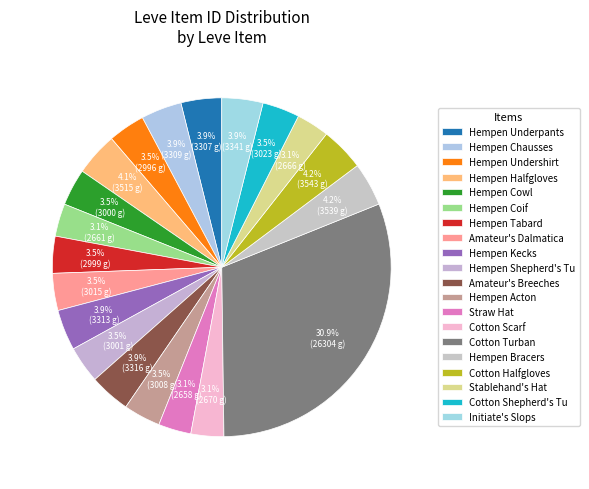

Which category has the smallest portion of the pie?

Straw Hat